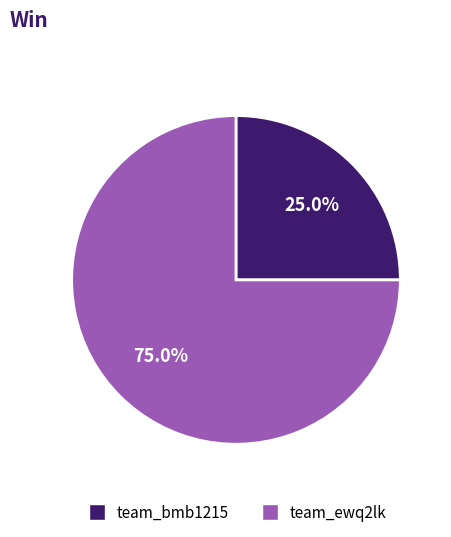

Which category accounts for the majority?

team_ewq2lk